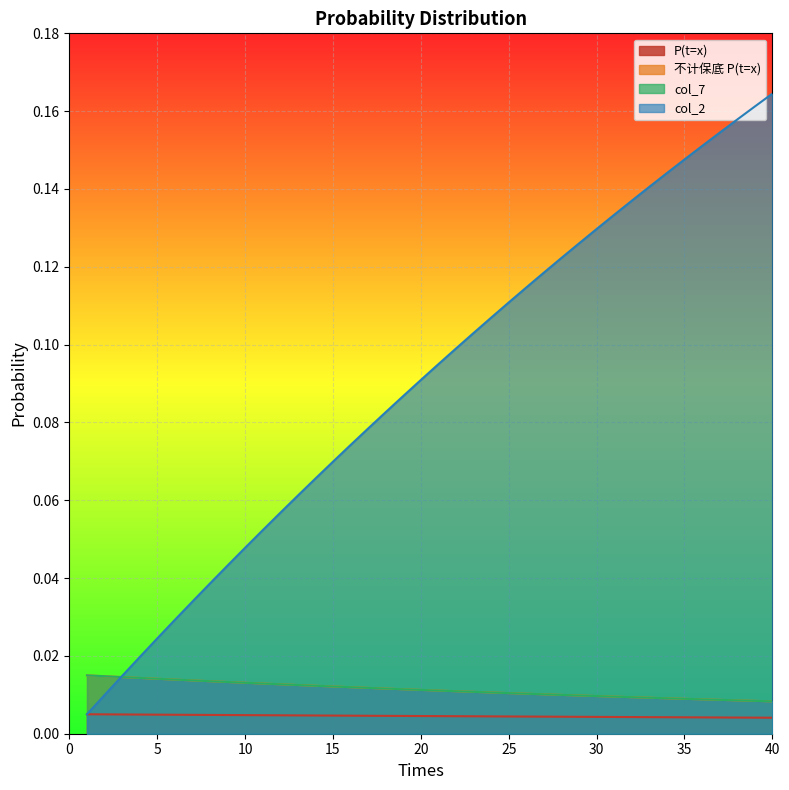

At which label is 不计保底 P(t=x) closest to 0?

40